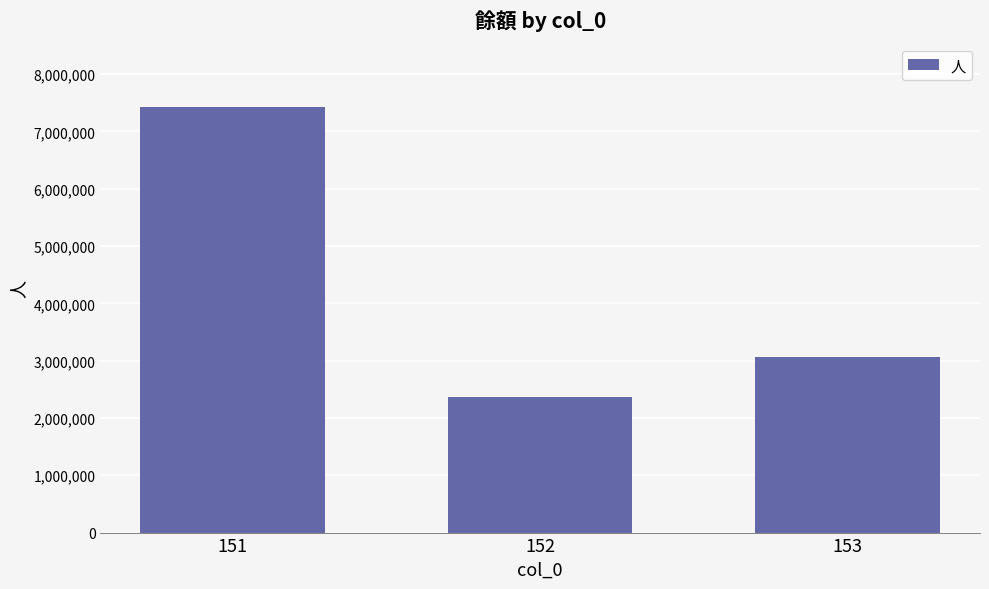

Are the bars horizontal?

No